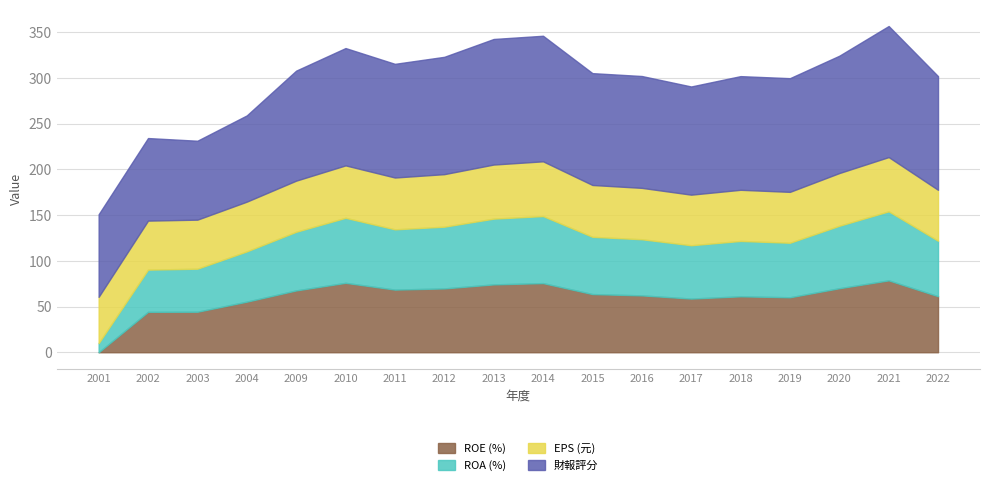

Which series changed the most between 2003 and 2016?

財報評分